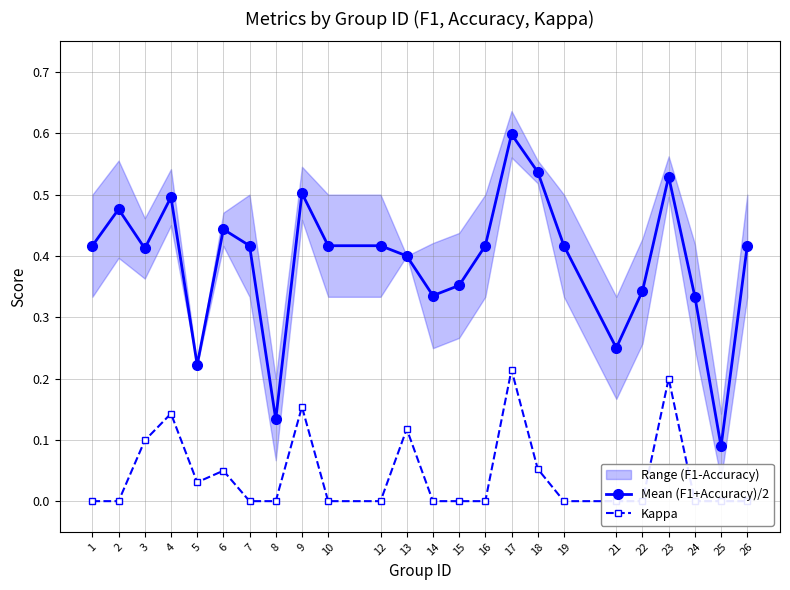

True or false: Mean (F1+Accuracy)/2 and Kappa cross at least once.

False